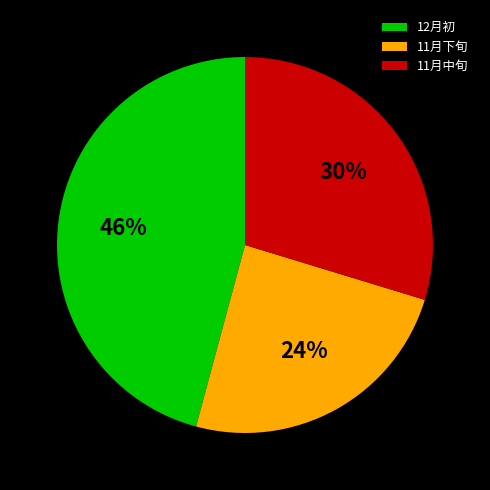

Combined, do 11月下旬 and 11月中旬 account for over 50%?

Yes